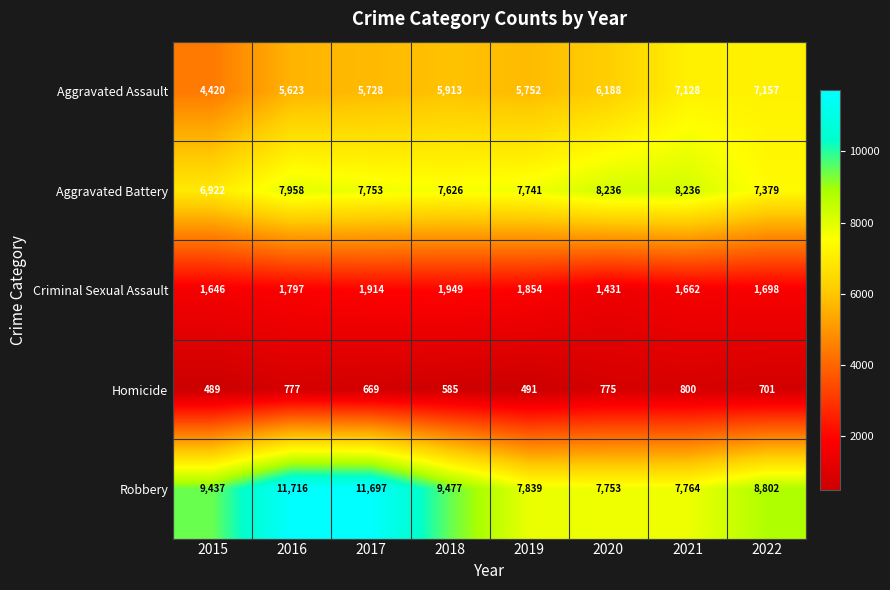

How many categories are shown in the chart?

8